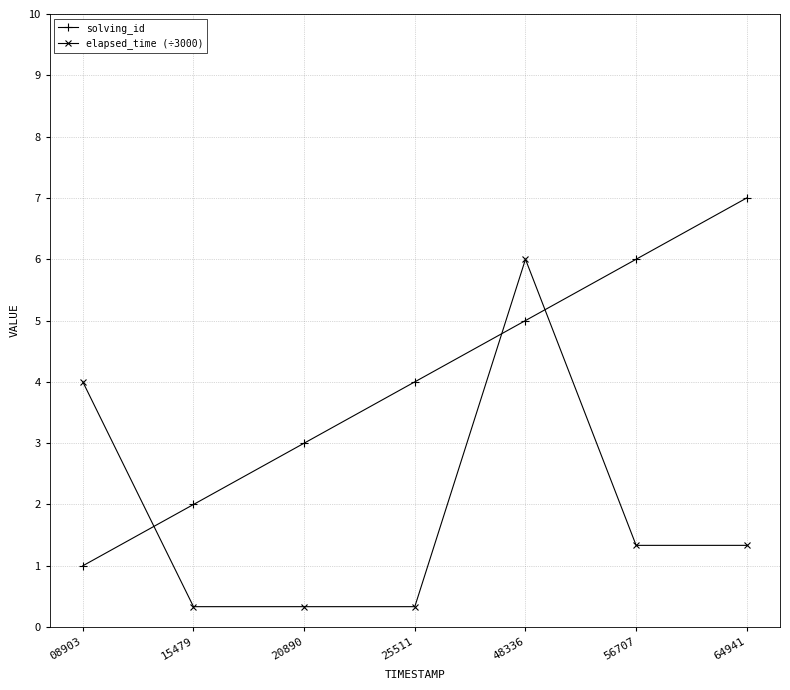

Does the chart have visible grid lines?

Yes